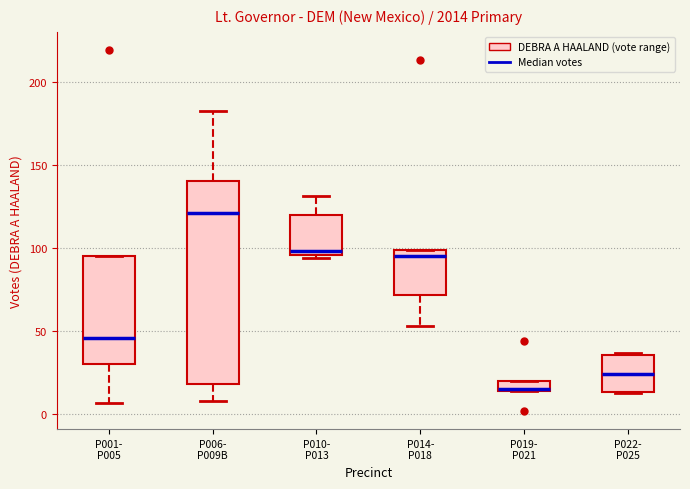

Which box's median line is the highest?

P006- P009B